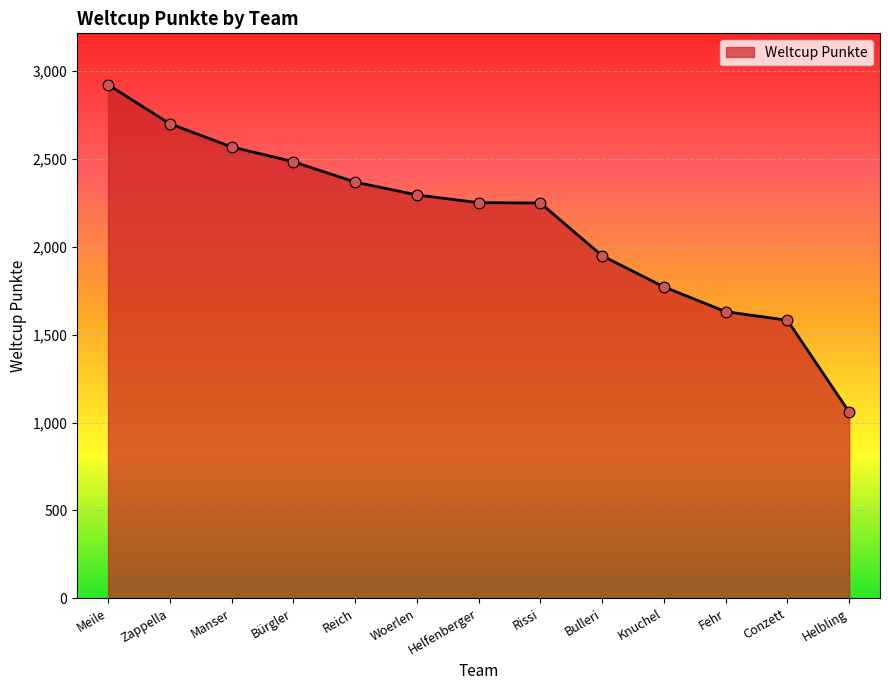

What is the change in value from Manser to Woerlen?

-273